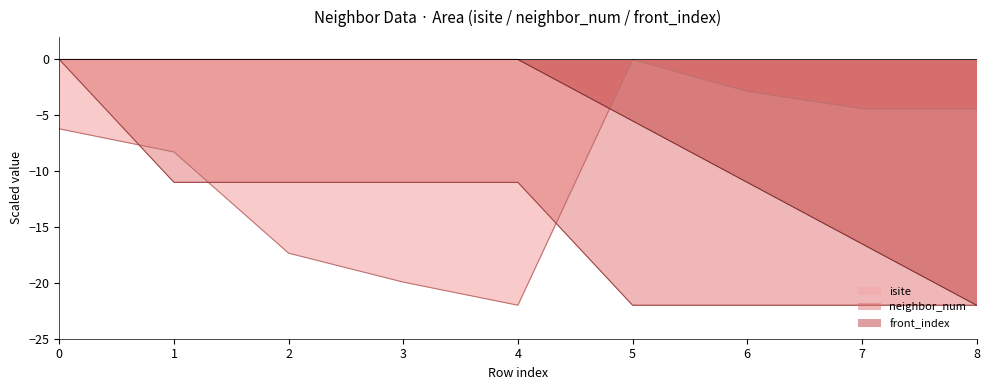

What is the approximate value of neighbor_num at 6?

-22.0